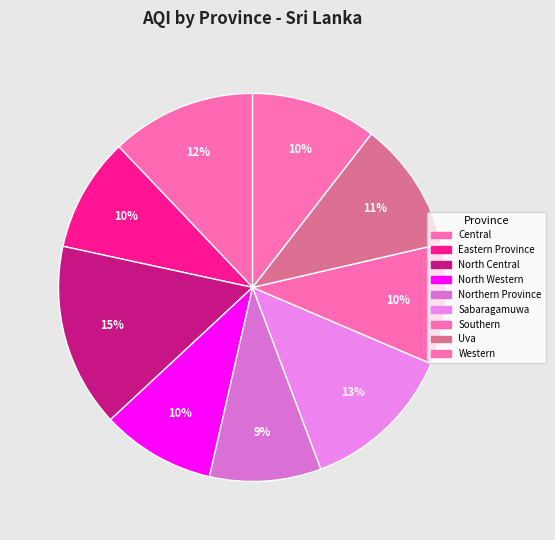

How many segments does this pie chart have?

9